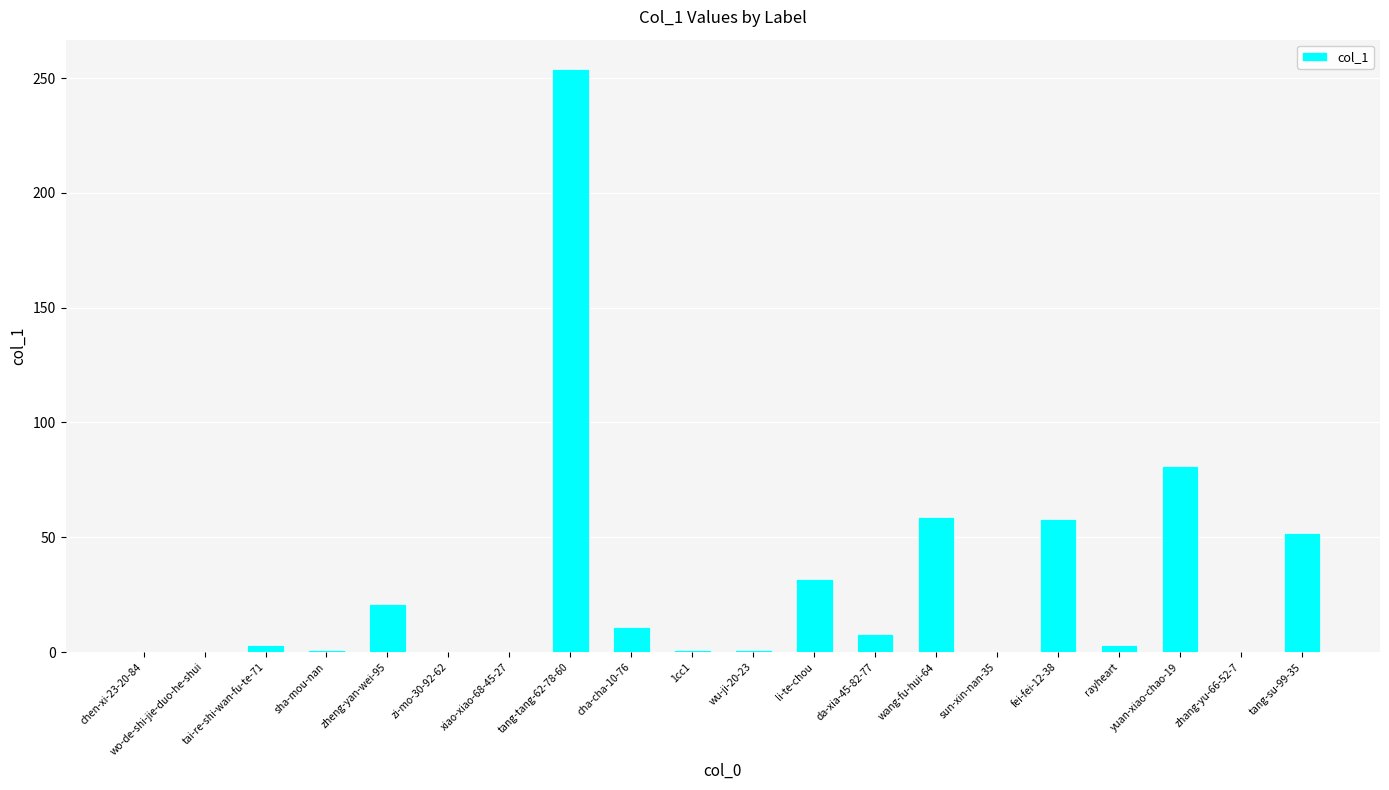

True or false: the data shows 21 at zheng-yan-wei-95.

True